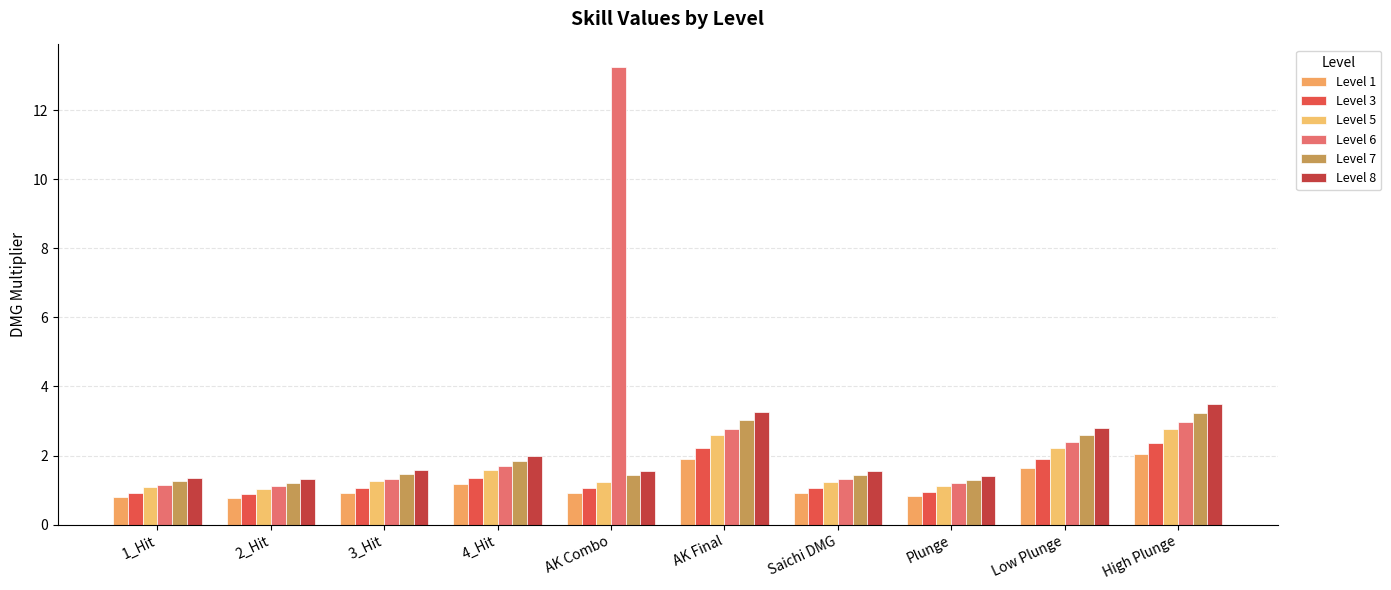

What is the label of the 2nd bar from the left?

2_Hit